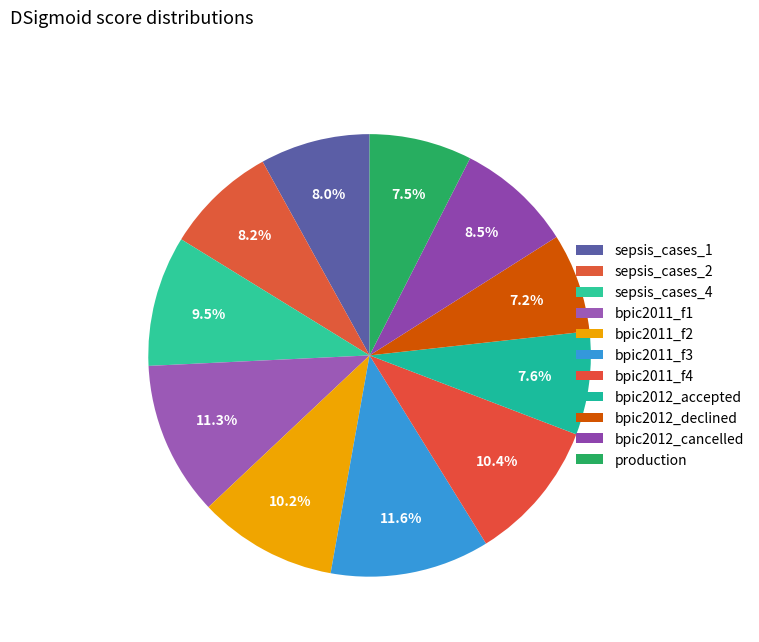

How many slices are in this pie chart?

11